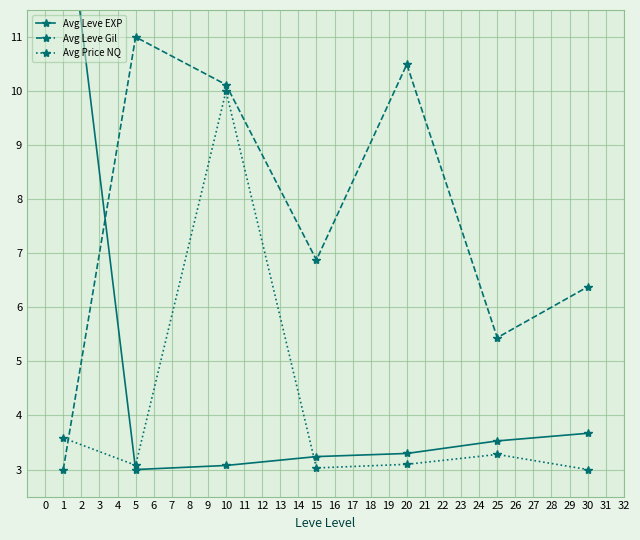

At which label does Avg Price NQ reach its peak?

10